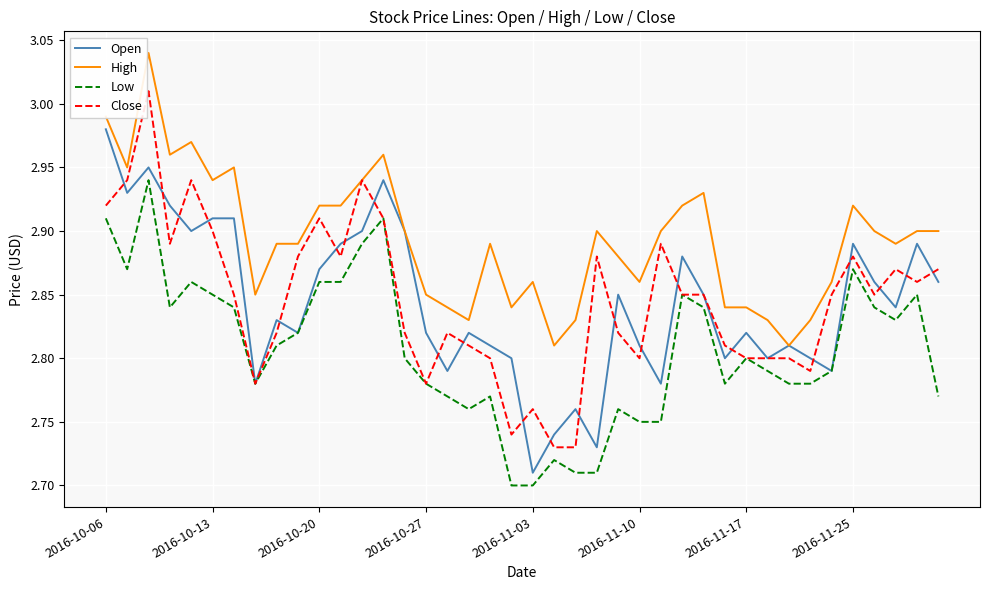

Does the chart display data point markers on the line(s)?

No